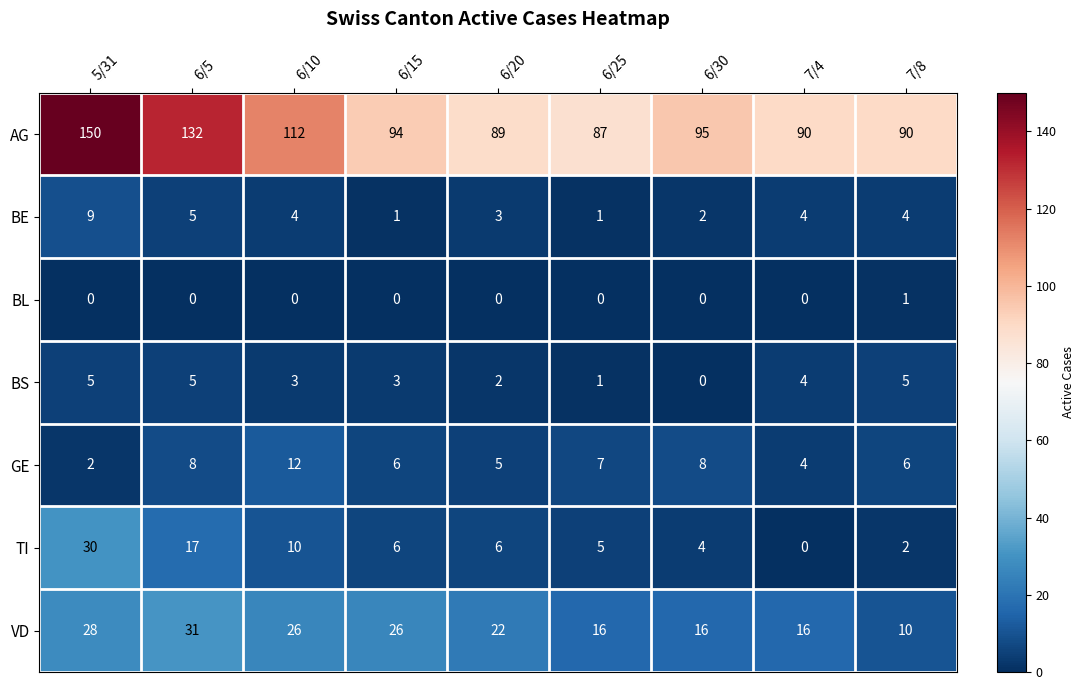

How many data points does each series have?

9